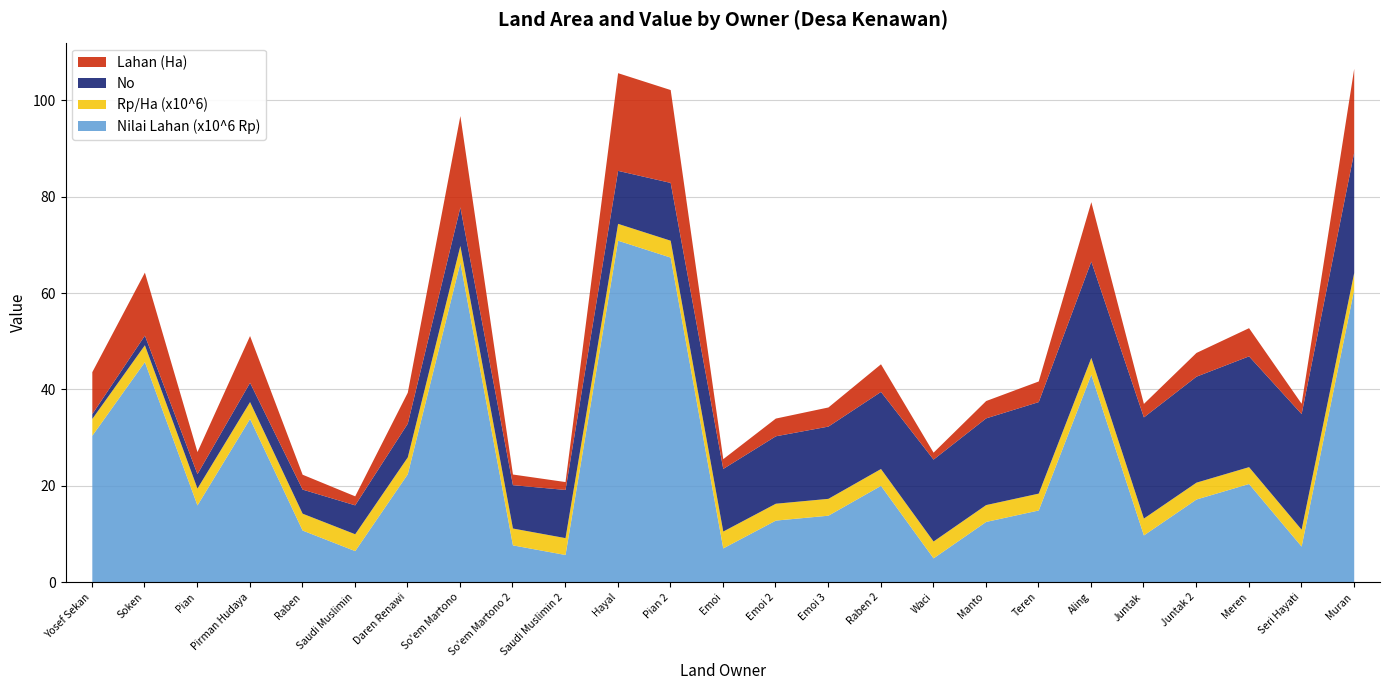

The Lahan (Ha) series shows 1.6 at Saudi Muslimin 2. True or false?

True